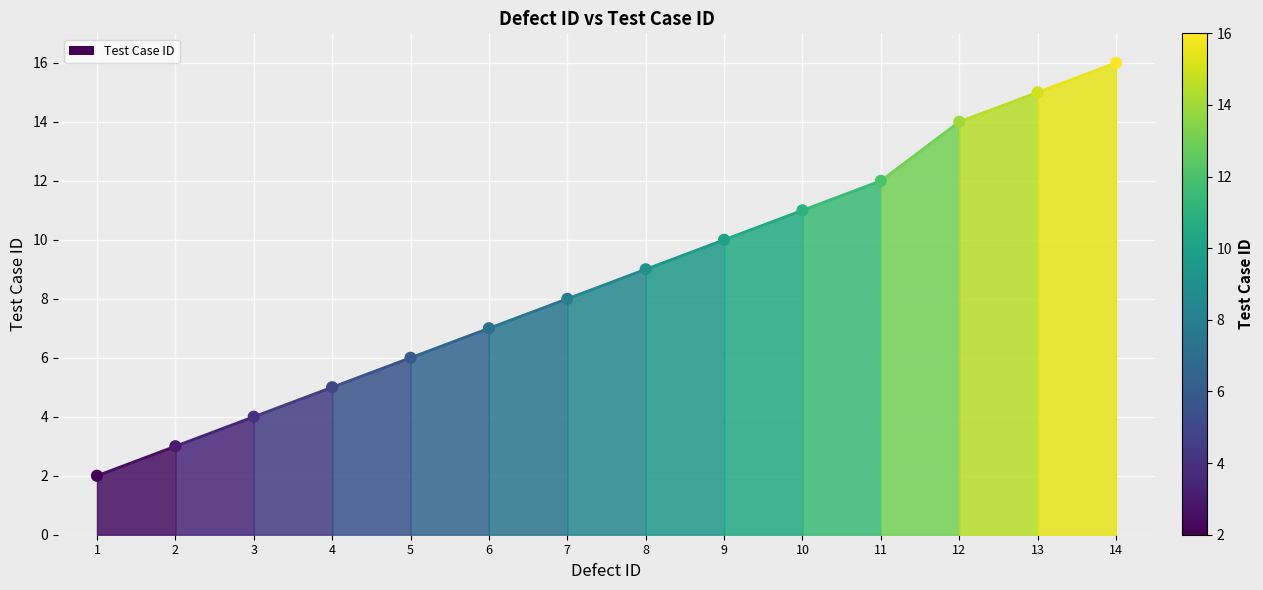

What is the range of Y values (max minus min)?

14